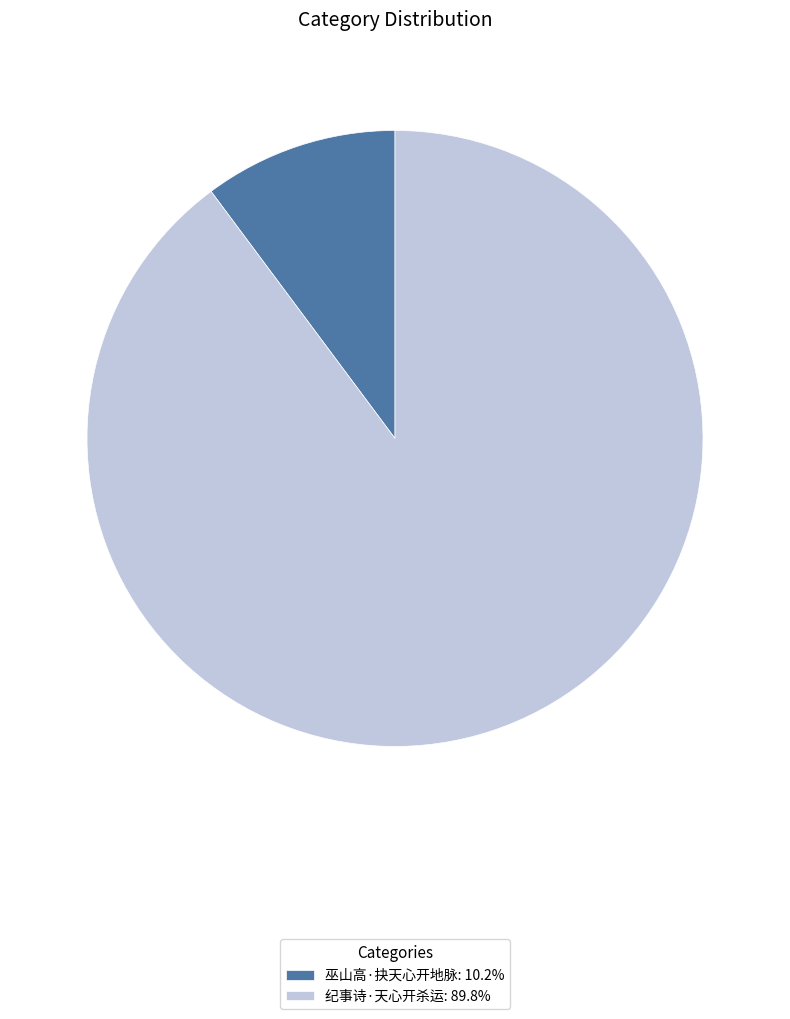

Is there a majority slice in this chart?

Yes